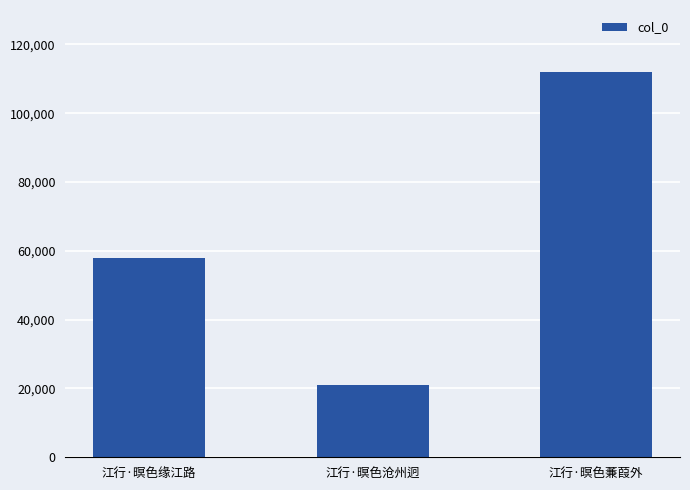

Is it true that the value at 江行·暝色蒹葭外 is 157638?

False